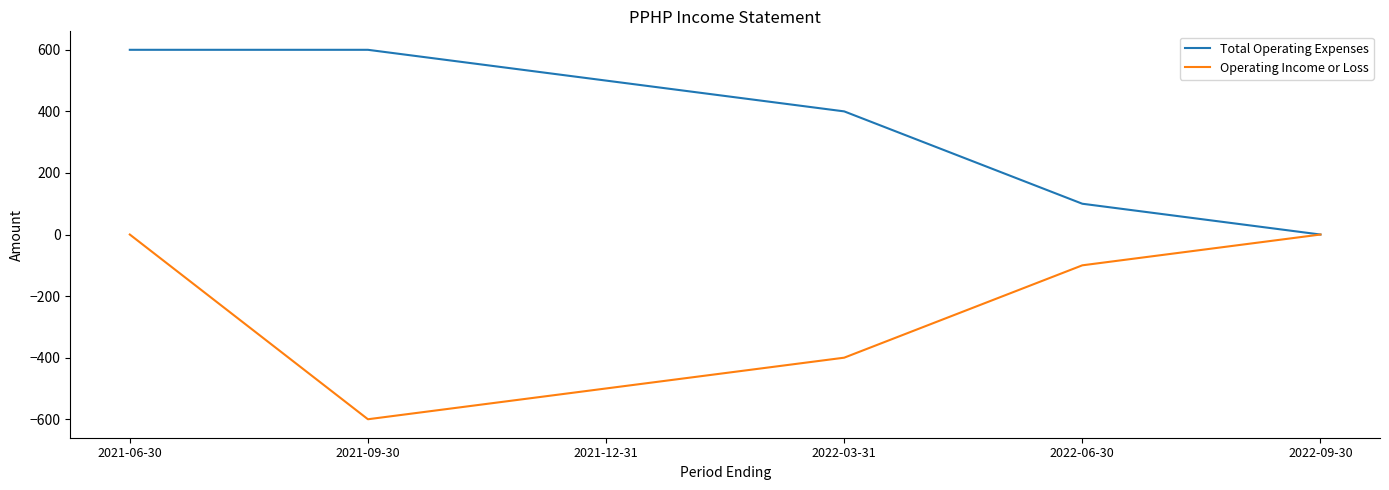

The value of Total Operating Expenses at 2022-09-30 is 0. True or false?

True